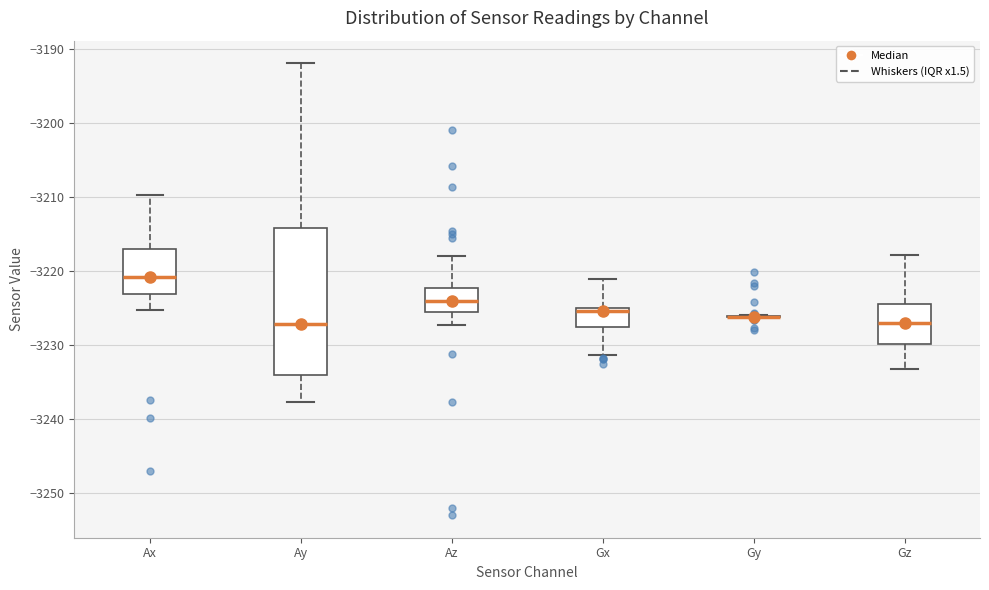

Reading left to right, read every box against the y-axis: the position of its median line, the range the box covers, and the ends of its whiskers. The values are not printed on the chart, so give them approximately, as read against the axis.

Ax: median -3221, box -3223 to -3217, whiskers -3225 to -3210
Ay: median -3227, box -3234 to -3214, whiskers -3238 to -3192
Az: median -3224, box -3226 to -3222, whiskers -3227 to -3218
Gx: median -3225 (just below the box's upper edge), box -3228 to -3225, whiskers -3231 to -3221
Gy: box collapsed to a line at -3226, whiskers -3226 to -3226
Gz: median -3227, box -3230 to -3224, whiskers -3233 to -3218